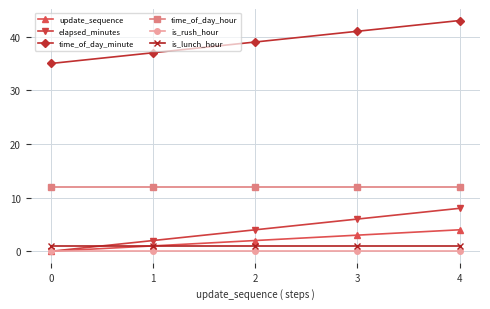

What value does the time_of_day_minute series have at 2?

39